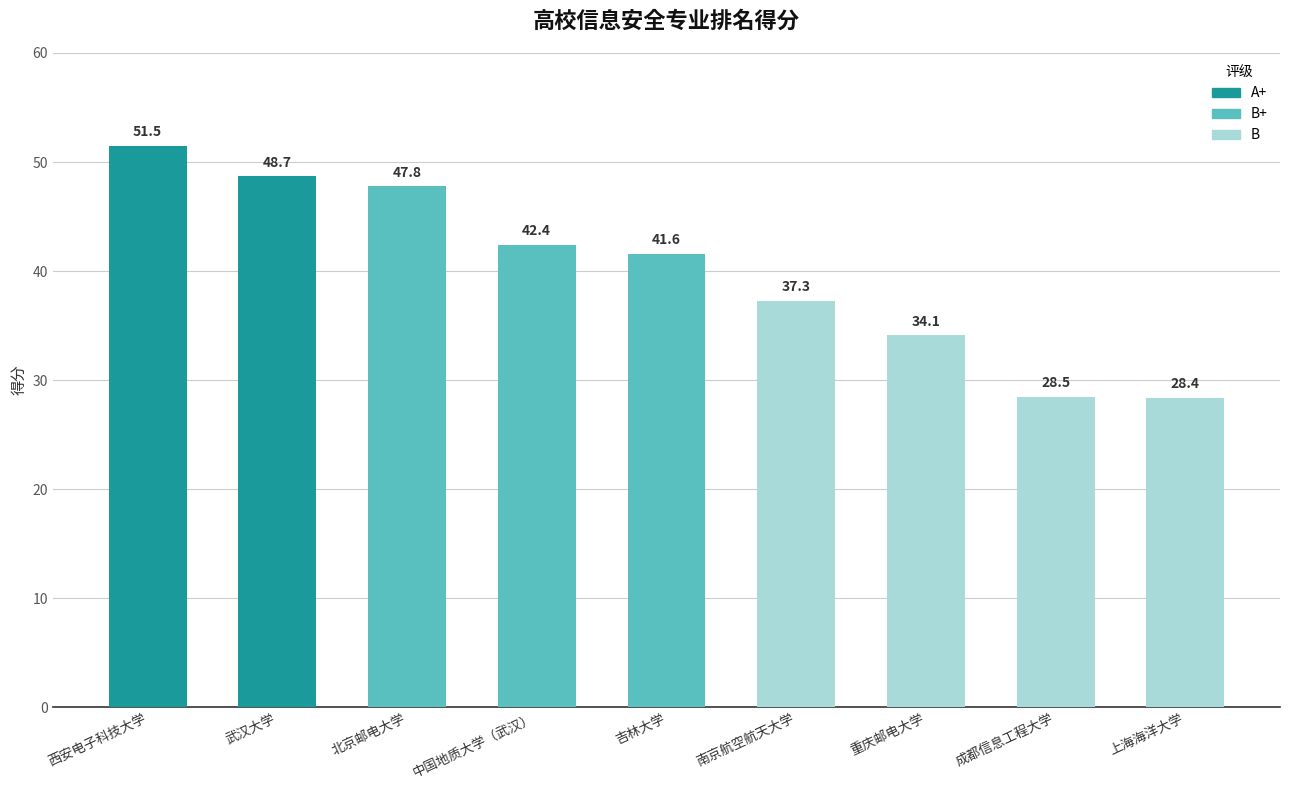

How many distinct data groups are displayed?

1